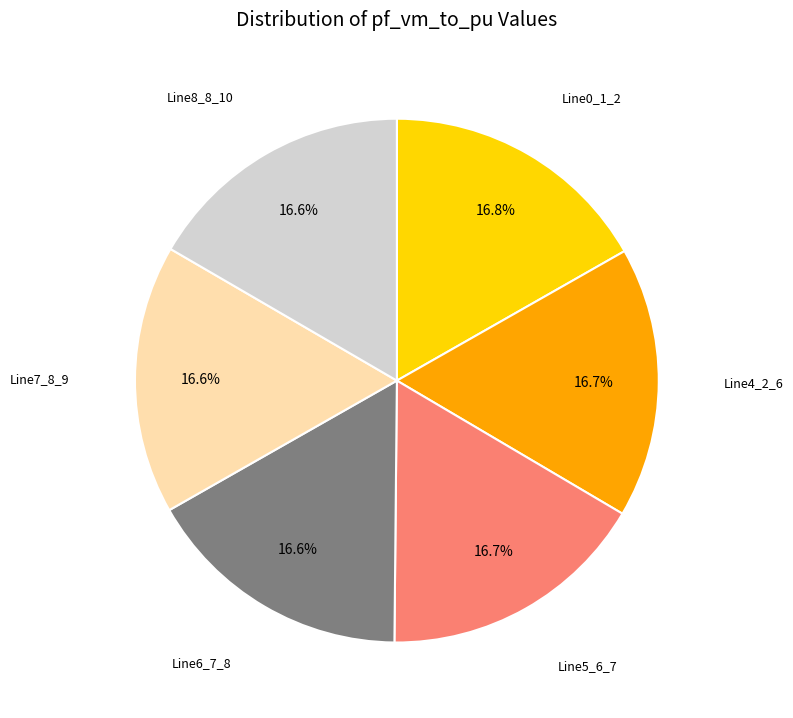

Is there any slice that represents more than half of the pie?

No